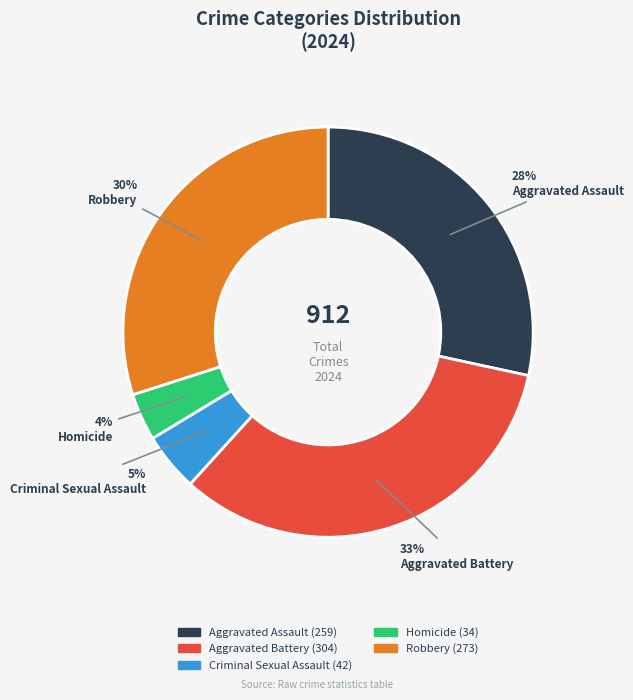

What percentage is the Aggravated Assault slice, to the nearest percent?

28%